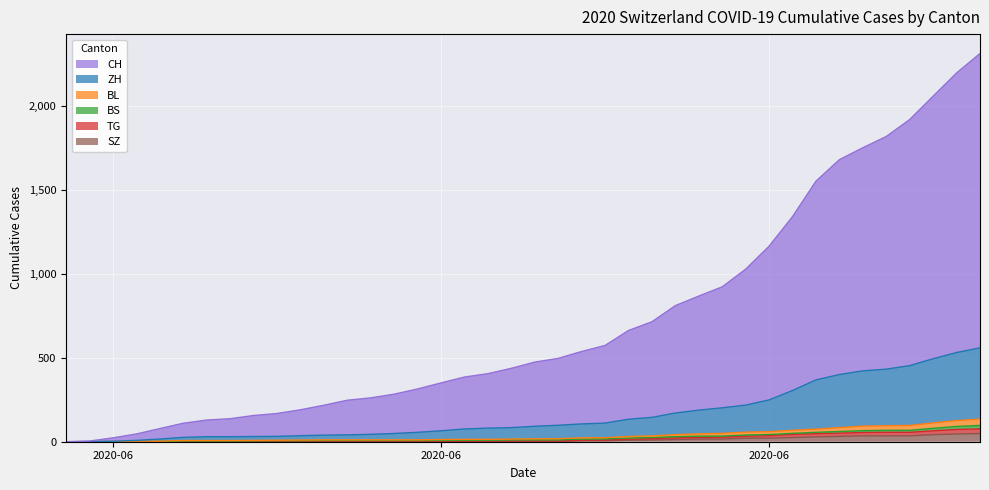

True or false: ZH and SZ cross at least once.

False